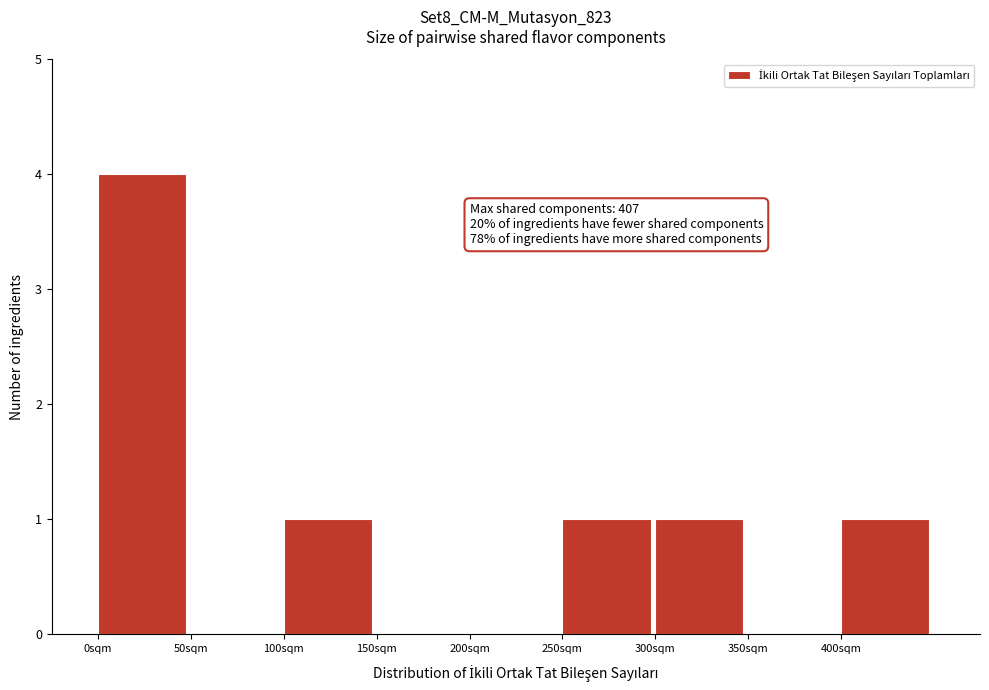

Over which range of the x-axis is the bar tallest?

0 to 50